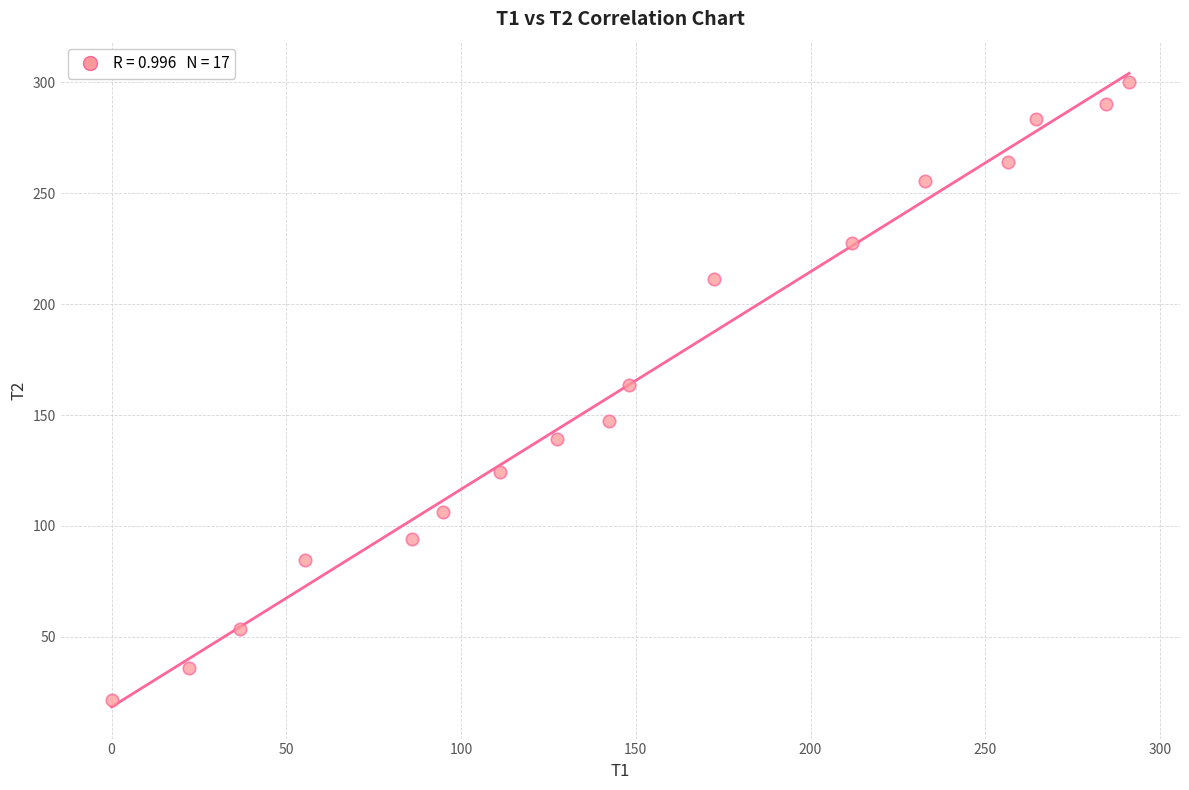

What is the range of Y values (max minus min)?

278.7